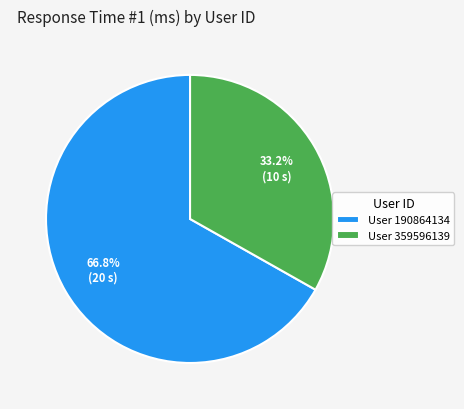

Which slice represents more than half of the pie?

User 190864134